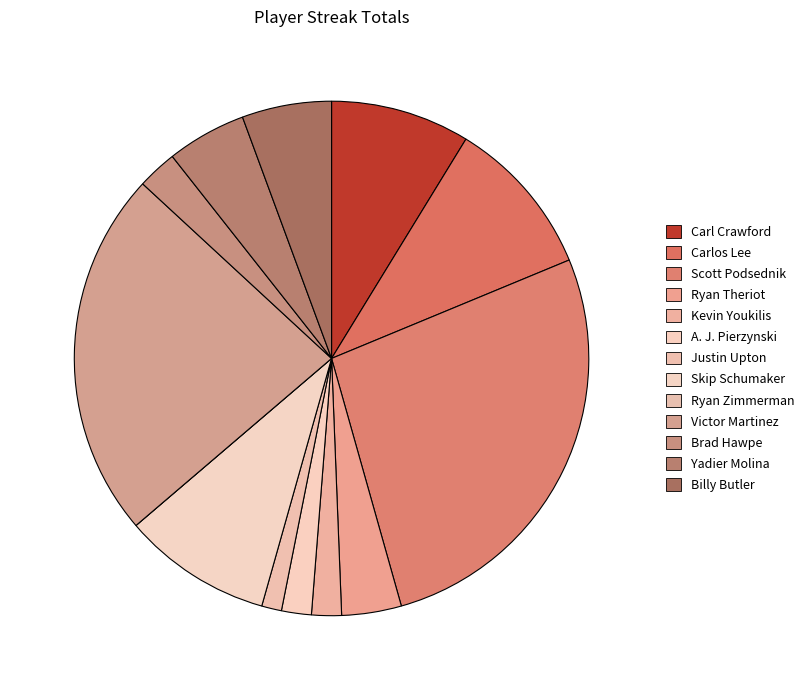

Which slice is the smallest?

Ryan Zimmerman